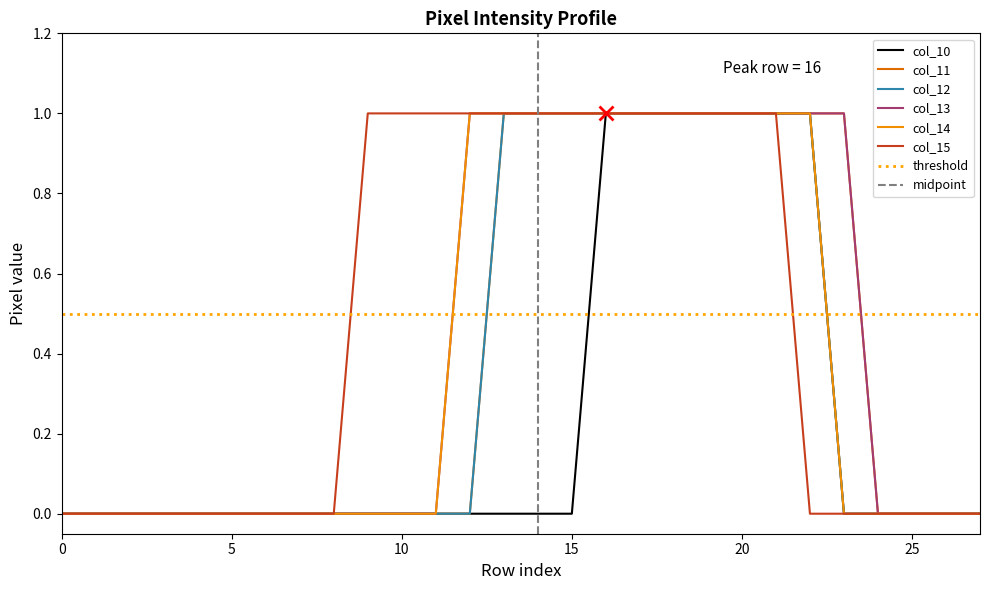

Which series has the widest spread of values?

col_10